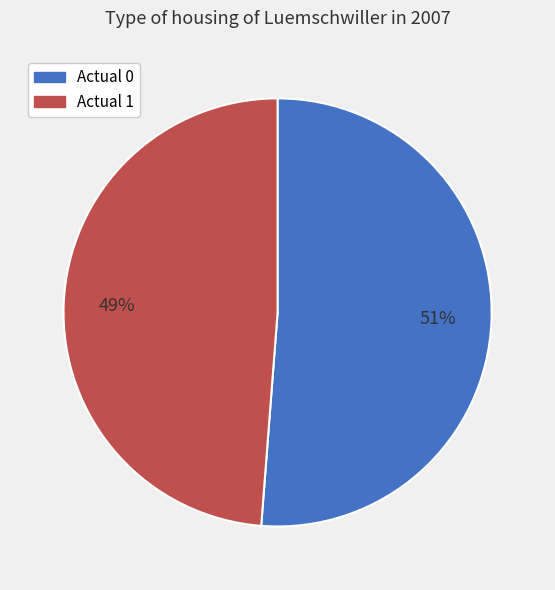

Rank the categories by value from lowest to highest.

Actual 1, Actual 0